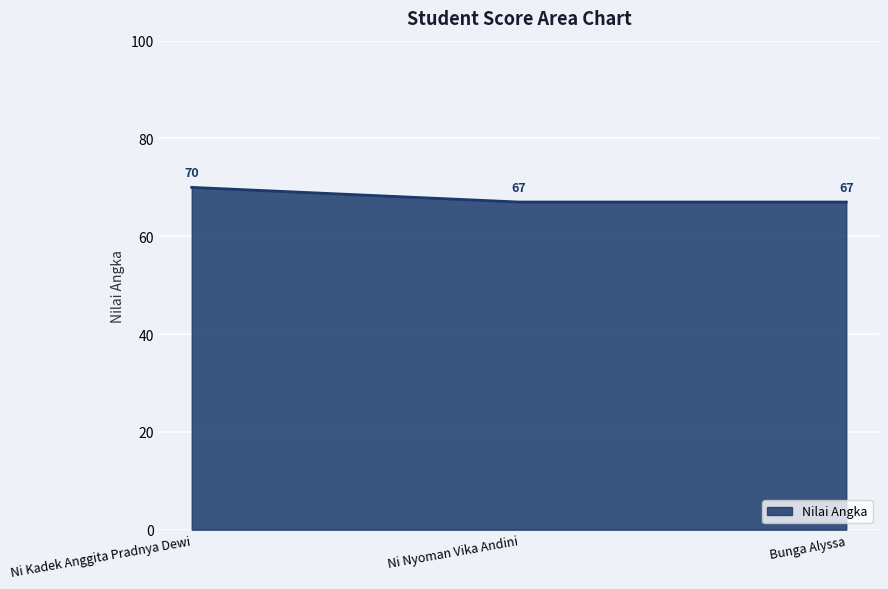

What is the minimum value shown in the chart?

67